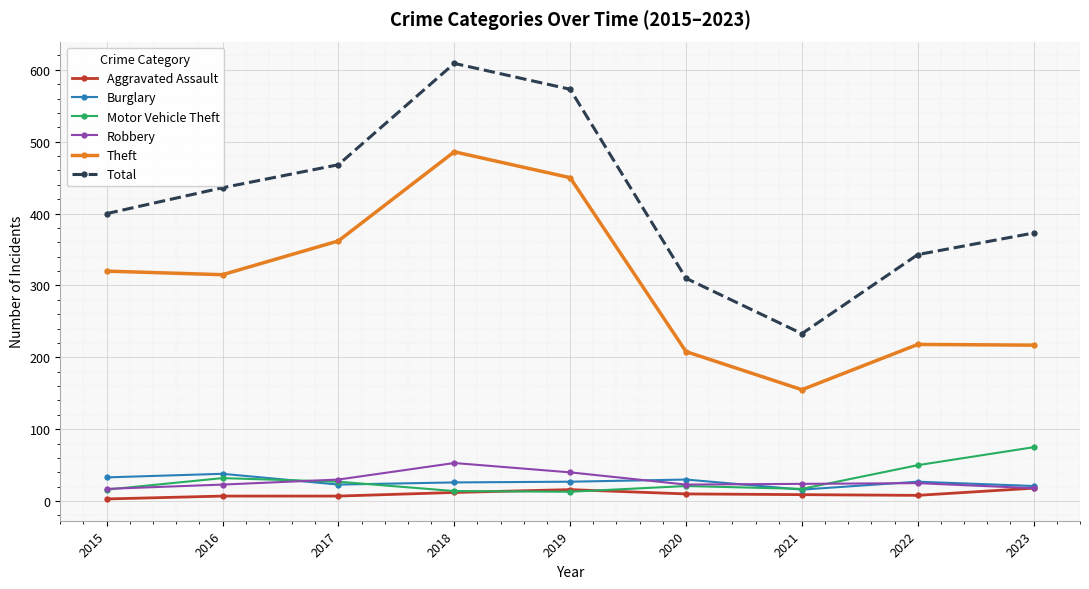

List the series in order of their peak value, lowest first.

Aggravated Assault, Burglary, Robbery, Motor Vehicle Theft, Theft, Total